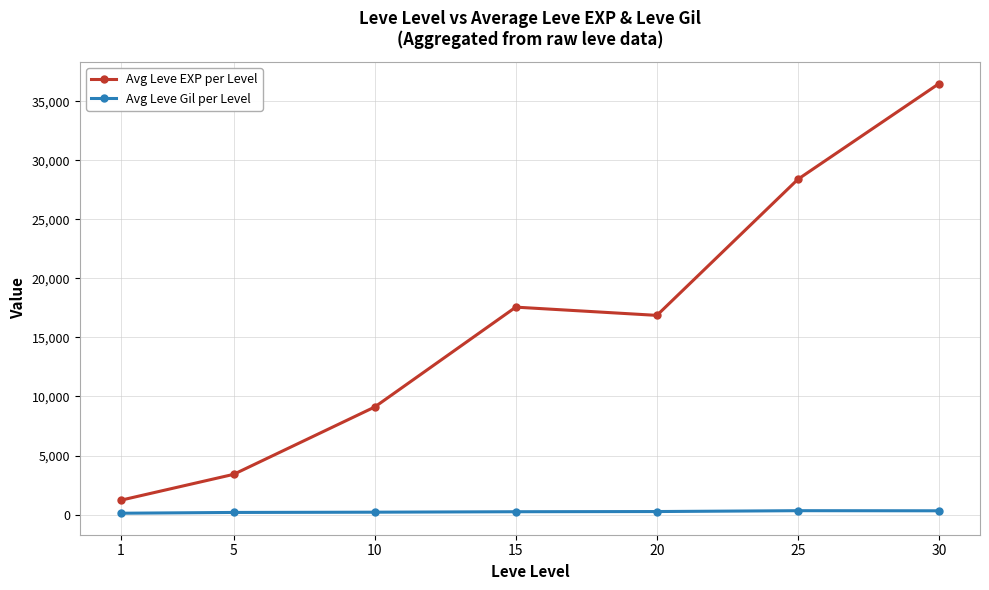

True or false: Avg Leve EXP per Level has more than 2 interior local peaks.

False